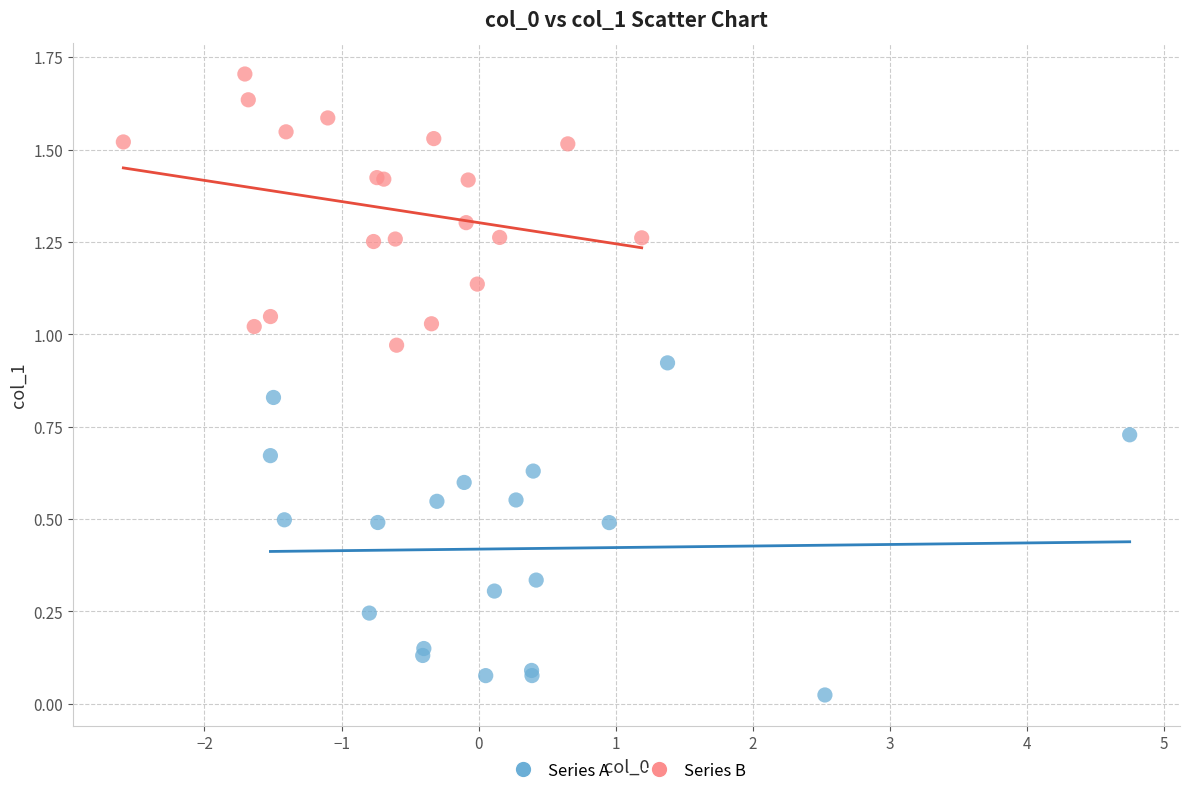

Which series has the widest spread of Y values?

Series A